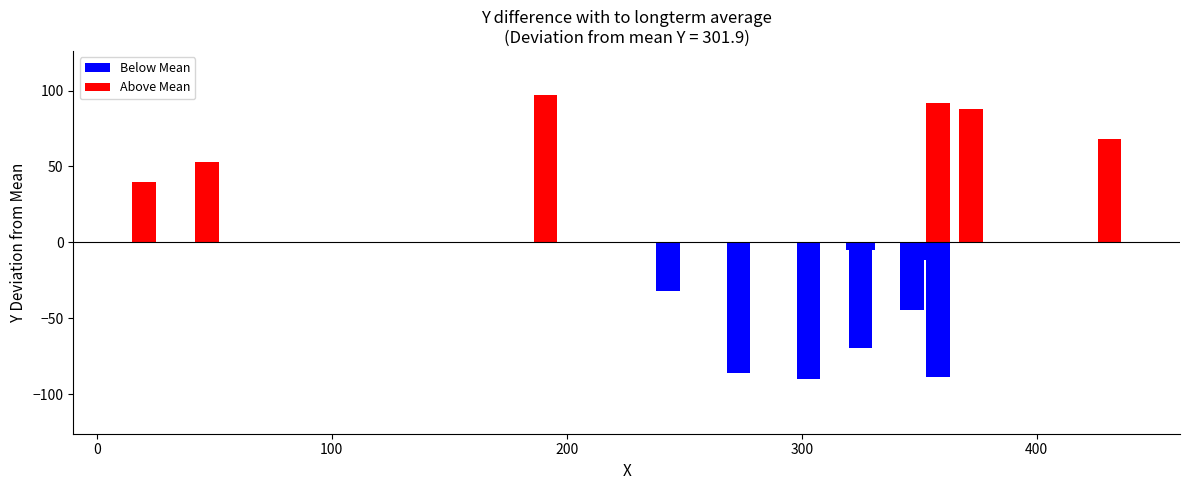

List the labels in order of value, largest first.

191, 358, 372, 431, 47, 20, 324, 325, 326, 351, 243, 347, 325, 273, 358, 303